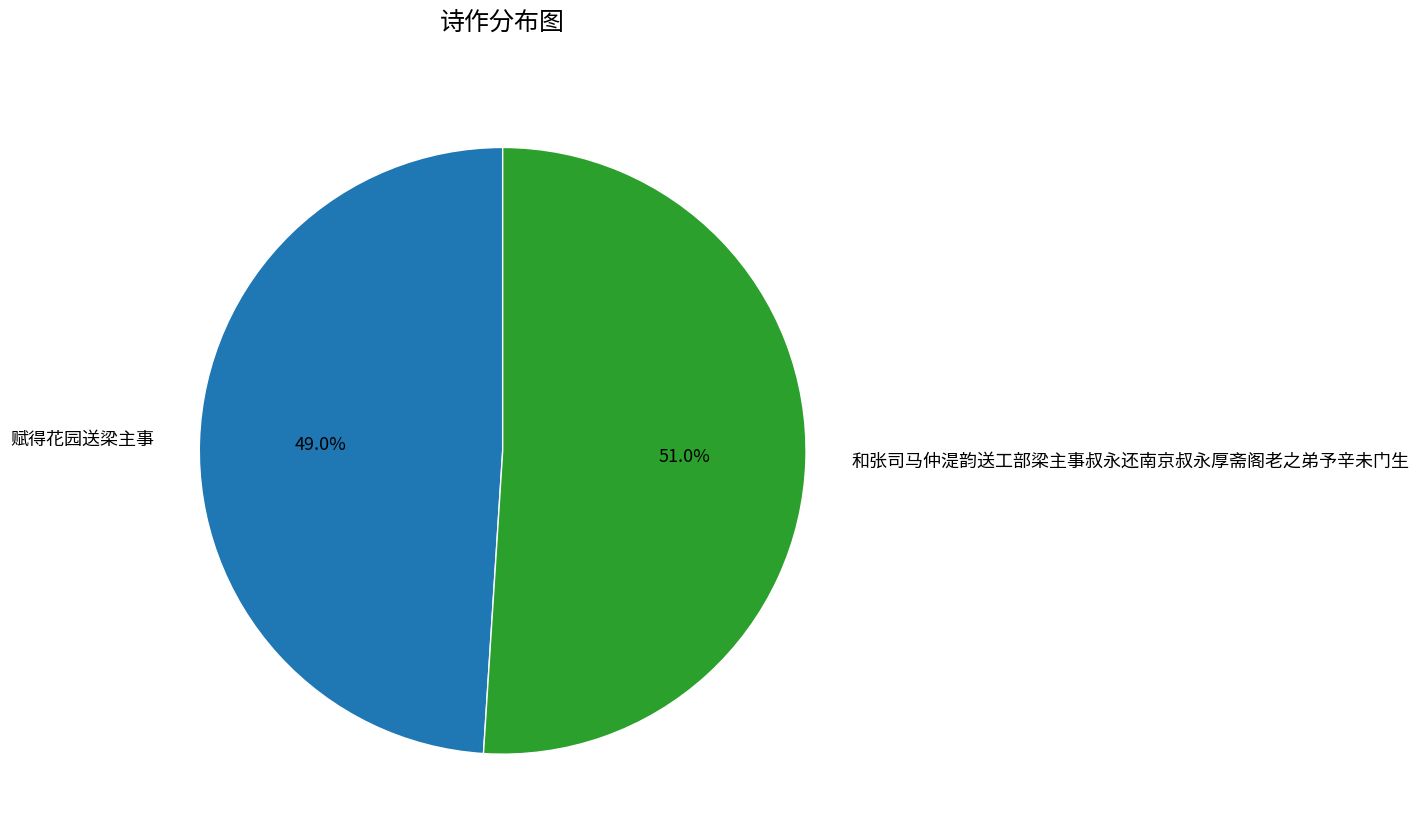

Rank the categories by value from highest to lowest.

和张司马仲湜韵送工部梁主事叔永还南京叔永厚斋阁老之弟予辛未门生, 赋得花园送梁主事